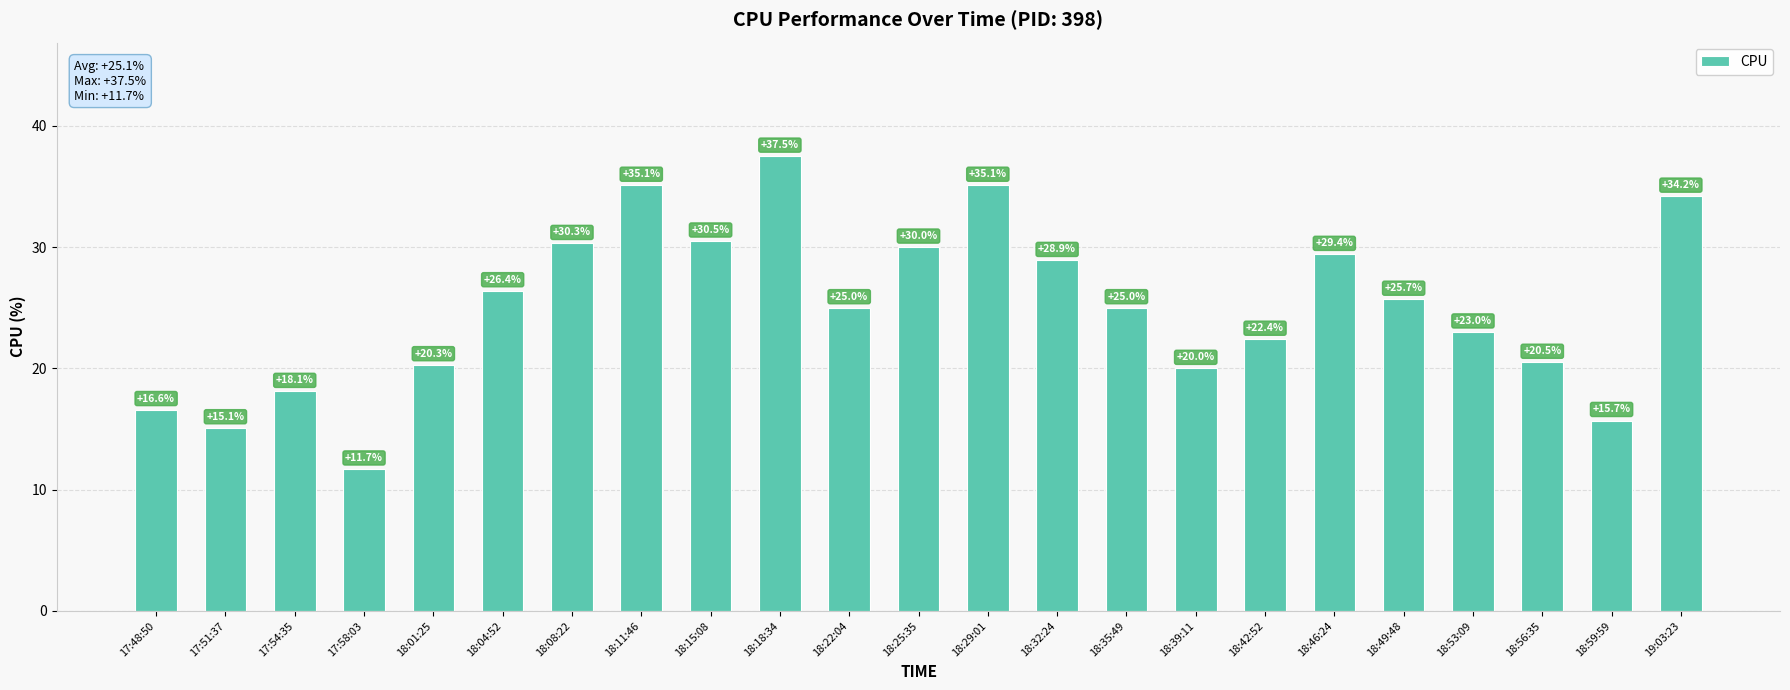

Where does the data first go above 25?

18:04:52